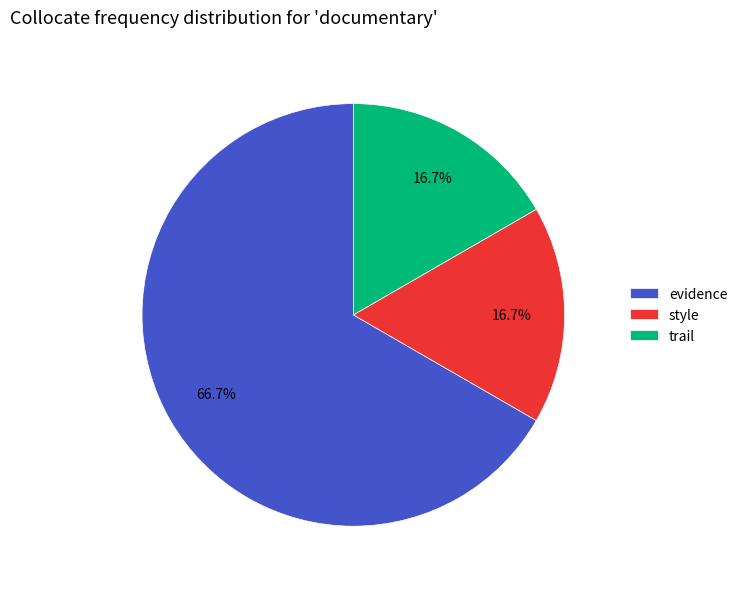

Which slice is the largest?

evidence